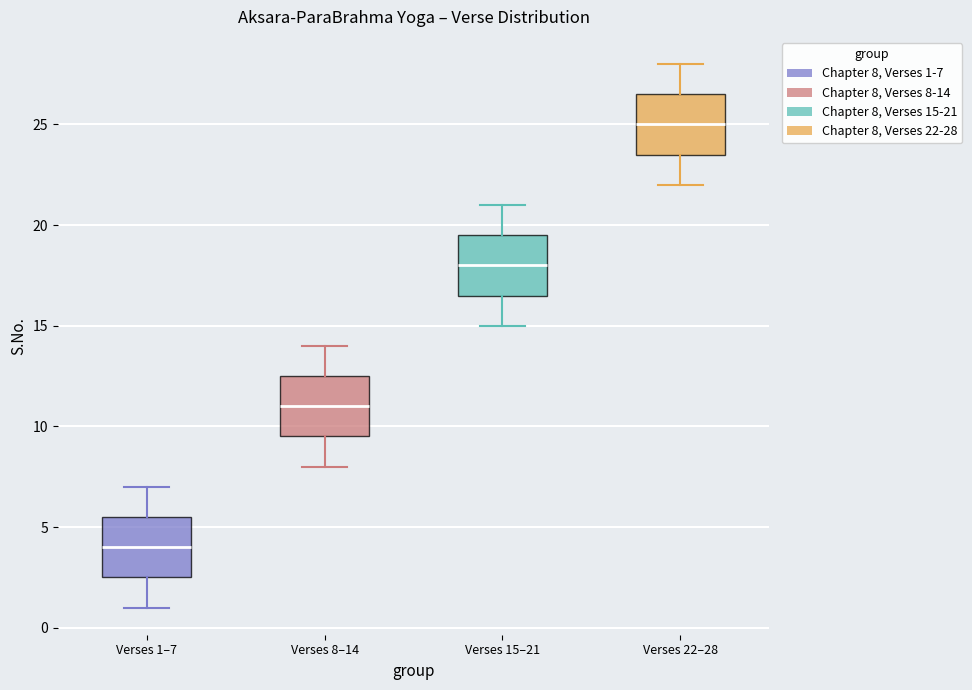

Reading left to right, transcribe this box plot: for each box, give where its median line is, the range the box spans, and where its two whiskers end, as read against the y-axis. The values are not printed on the chart, so give them approximately, as read against the axis.

Verses 1–7: median 4.0, box 2.5 to 5.5, whiskers 1.0 to 7.0
Verses 8–14: median 11.0, box 9.5 to 12.5, whiskers 8.0 to 14.0
Verses 15–21: median 18.0, box 16.5 to 19.5, whiskers 15.0 to 21.0
Verses 22–28: median 25.0, box 23.5 to 26.5, whiskers 22.0 to 28.0